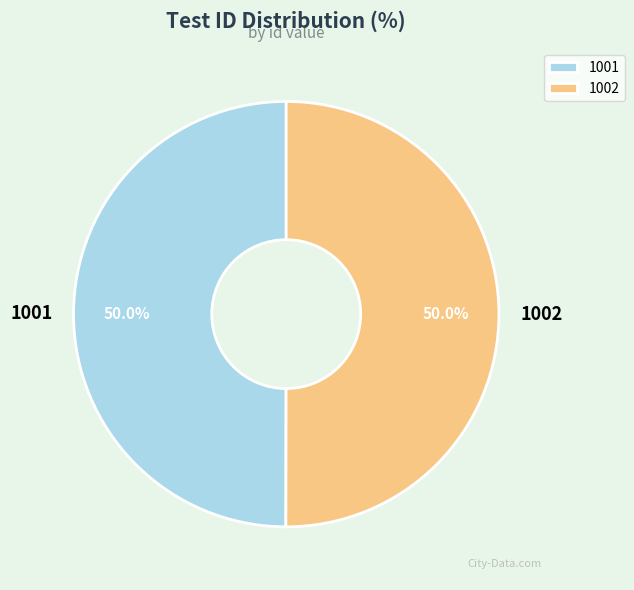

How many slices are in this pie chart?

2